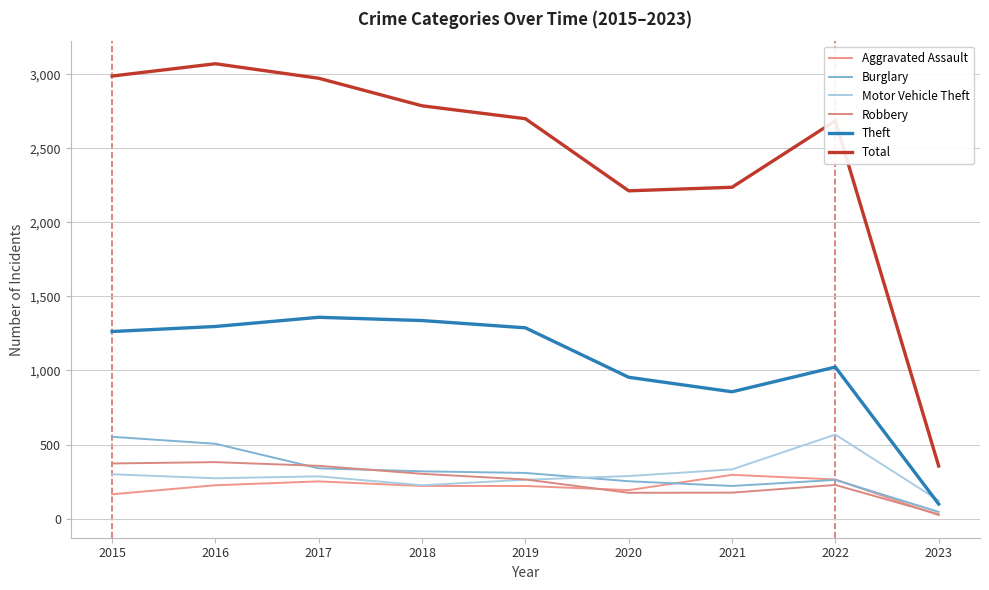

True or false: Total and Aggravated Assault intersect in this chart.

False